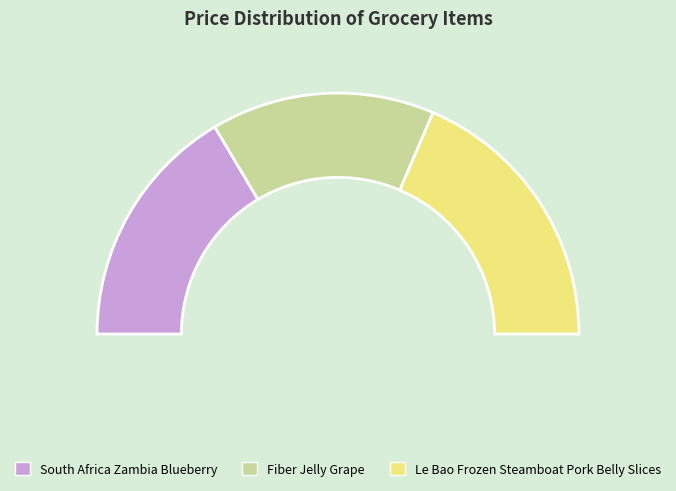

Which slice is the largest?

Le Bao Frozen Steamboat Pork Belly Slices